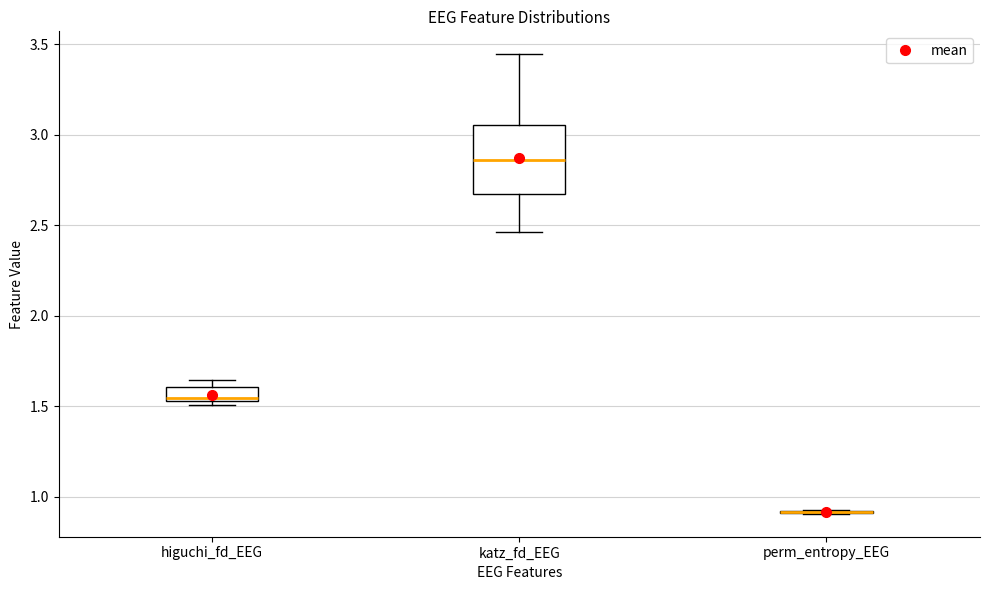

Comparing the boxes themselves (not the whiskers), which one is the tallest?

katz_fd_EEG